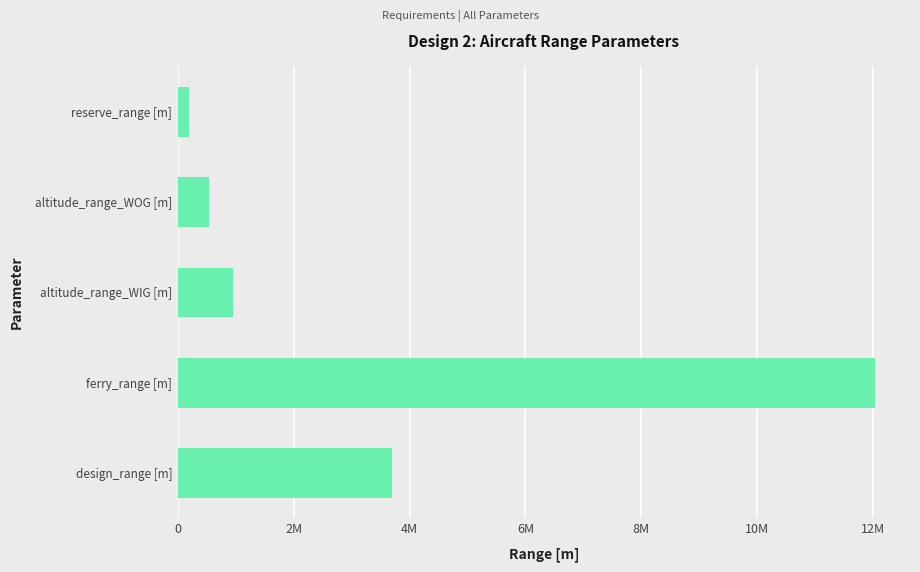

Are the bars horizontal?

Yes